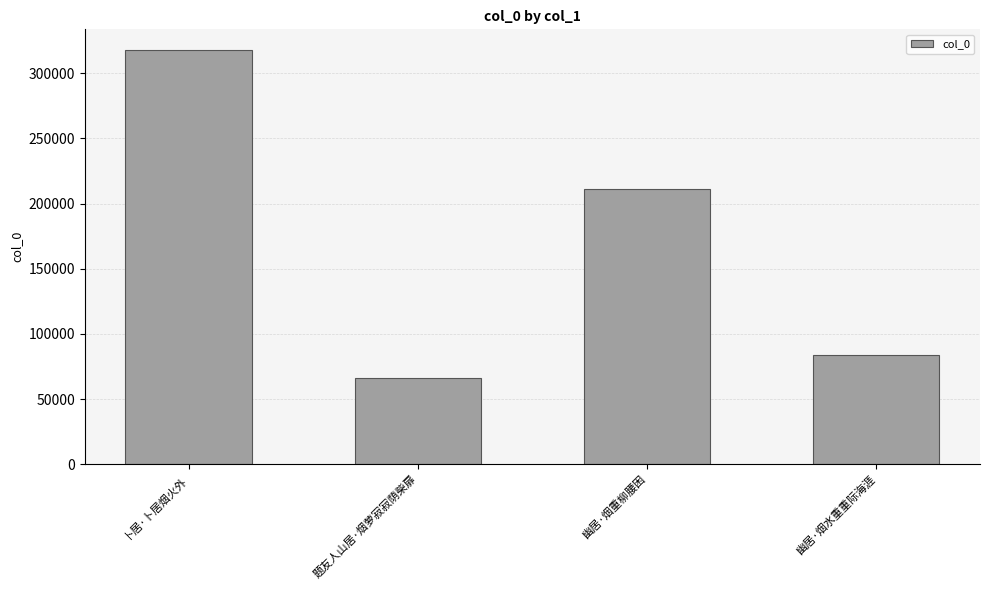

Rank the categories by value from highest to lowest.

卜居·卜居烟火外, 幽居·烟重柳腰困, 幽居·烟水重重际海涯, 题友人山居·烟萝寂寂荫柴扉